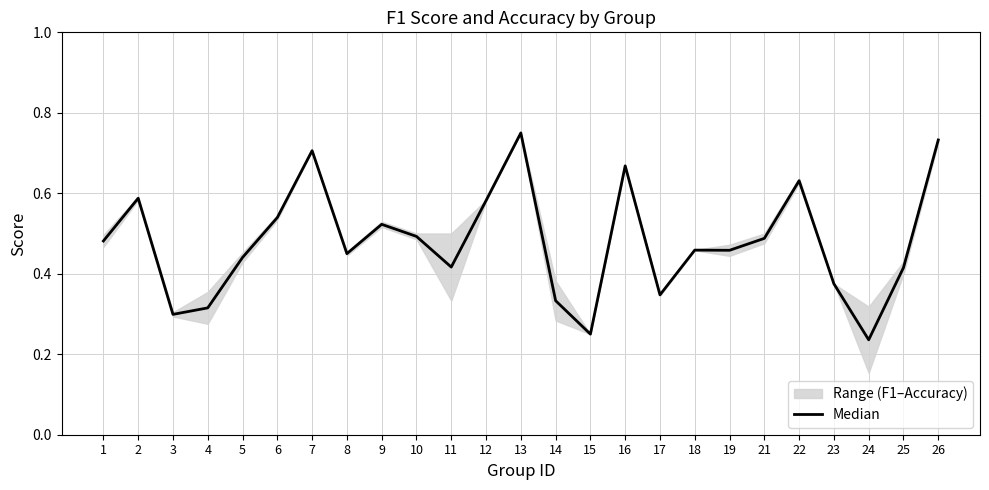

How many points are lower than both their immediate neighbors (excluding endpoints)?

7